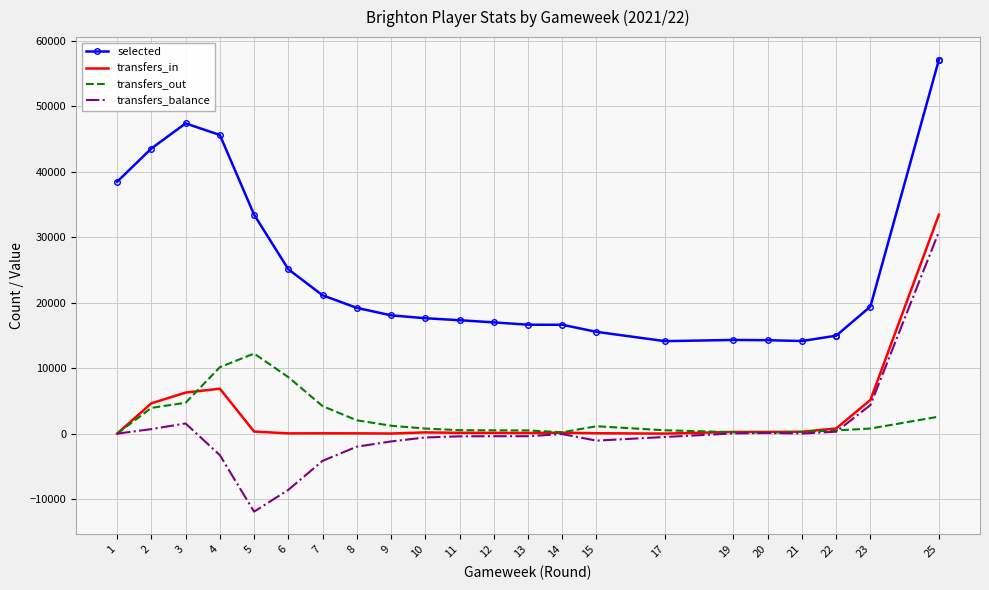

At how many categories does at least one series exceed 480?

24